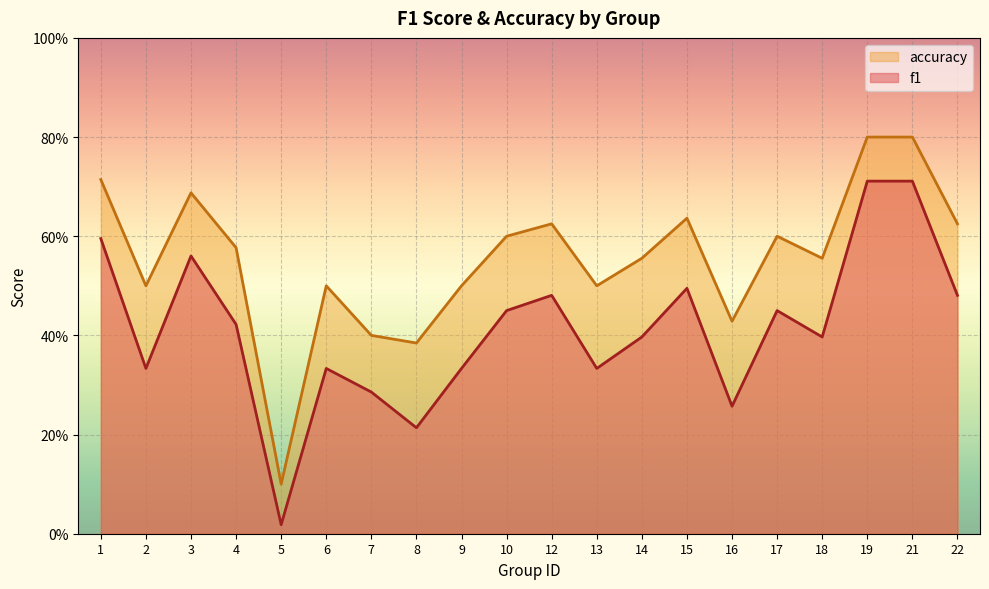

Does the chart display data point markers on the line(s)?

No